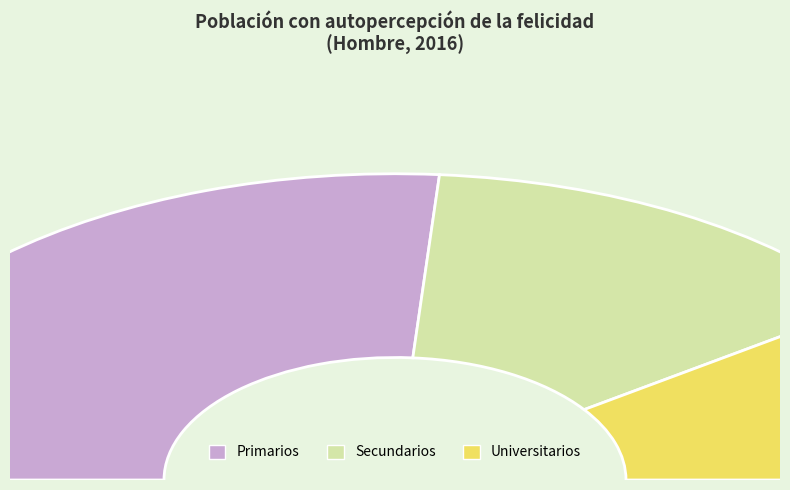

Count the number of slices in the pie.

3